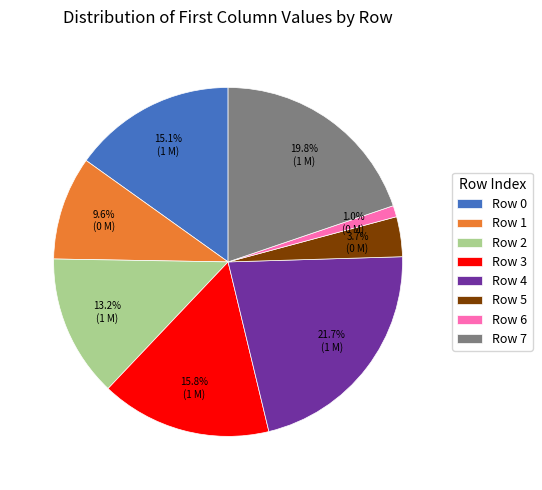

Does any single category account for the majority?

No